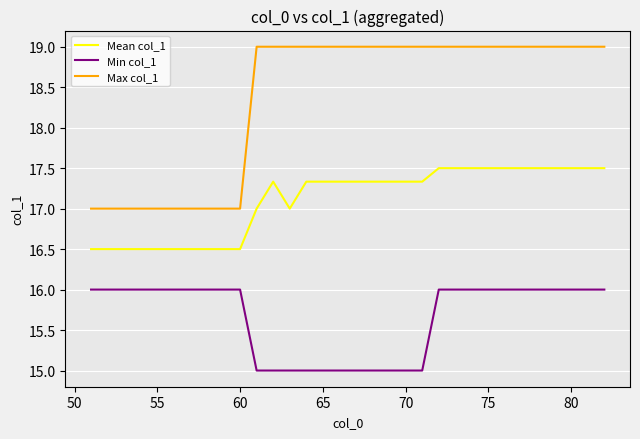

Rank the series by their maximum value, from highest to lowest.

Max col_1, Mean col_1, Min col_1